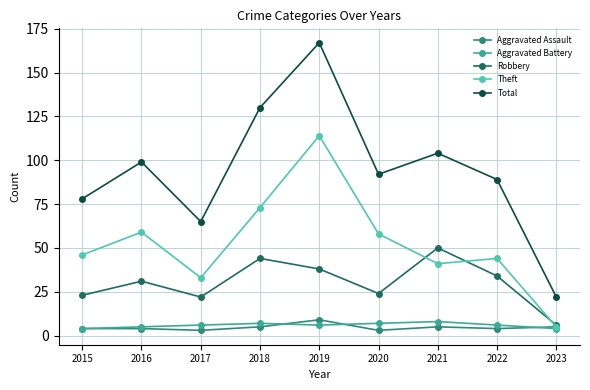

What is the value of the Theft point at the 6th from the left?

58